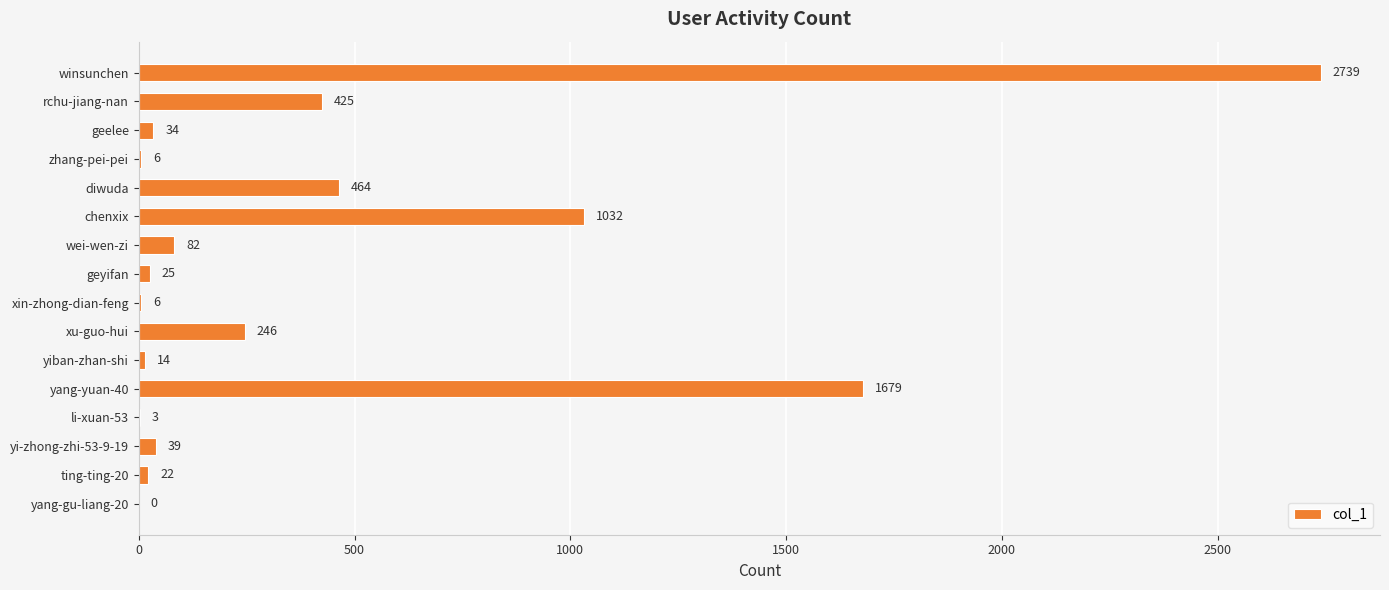

Which category has the highest value across all series?

winsunchen